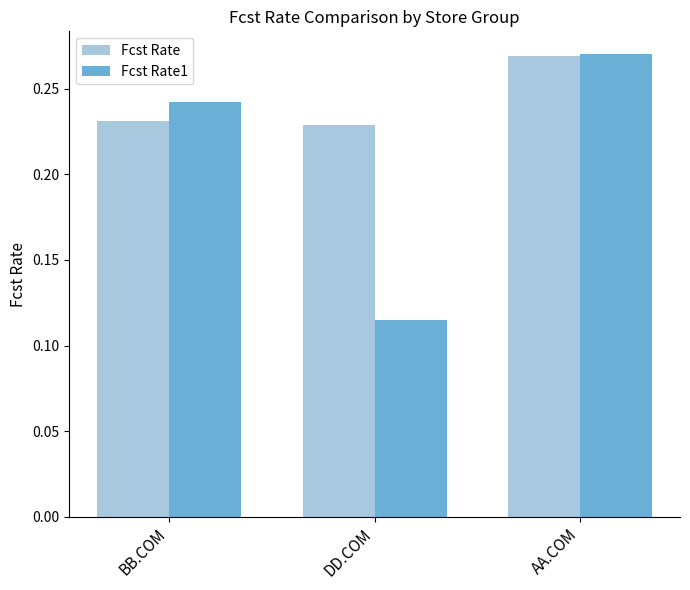

What are all the series names shown in the legend?

Fcst Rate, Fcst Rate1